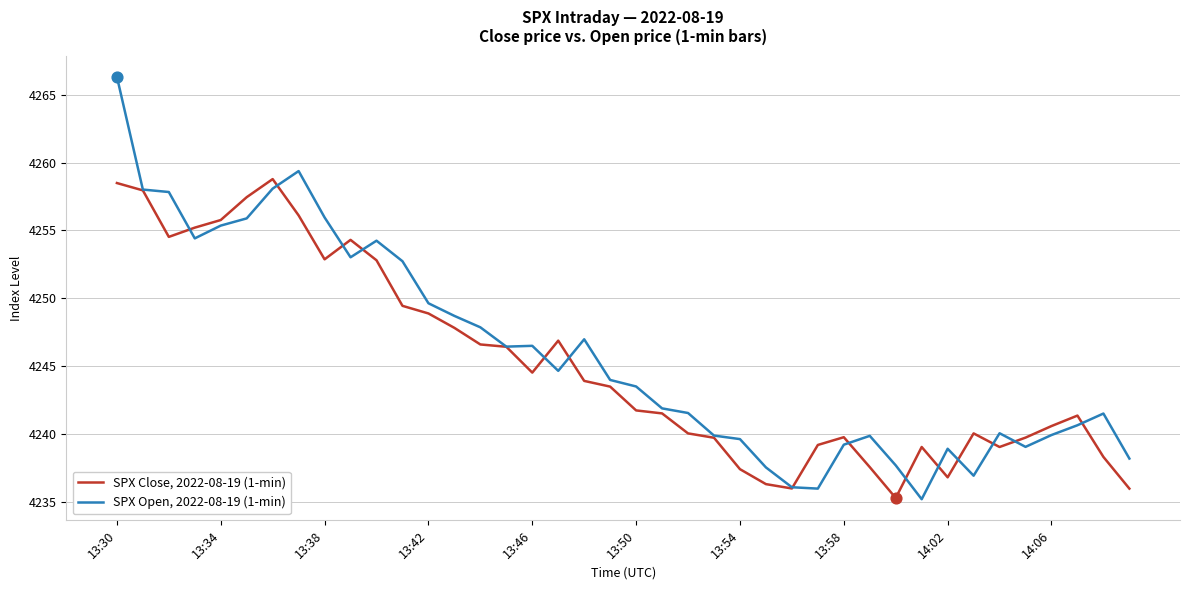

What is the maximum value for SPX Close, 2022-08-19 (1-min)?

4258.8